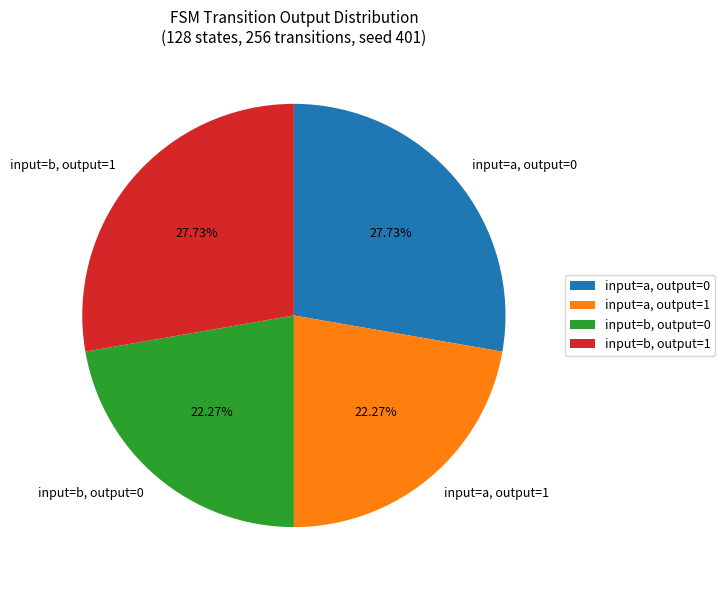

Approximately how many times larger is the value at input=a, output=1 compared to input=b, output=1?

0.8